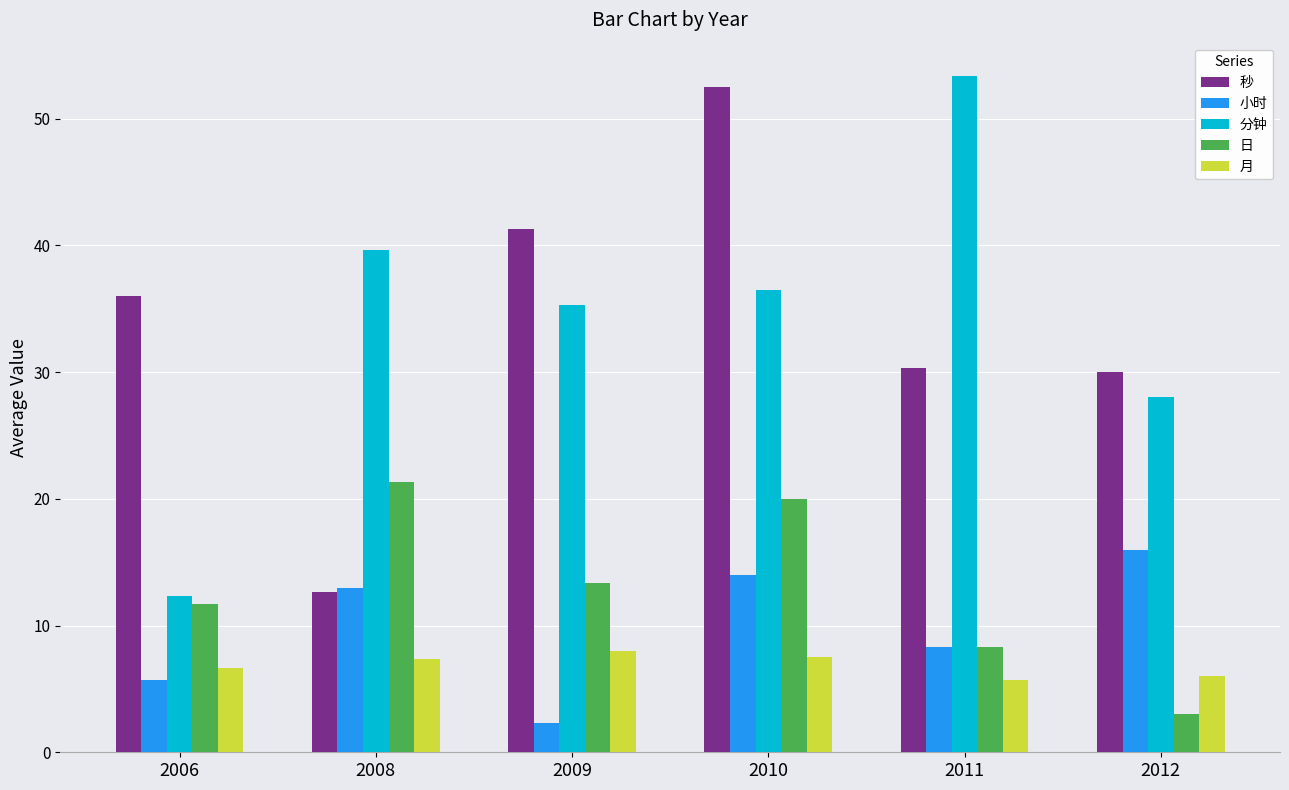

How many distinct data groups are displayed?

5